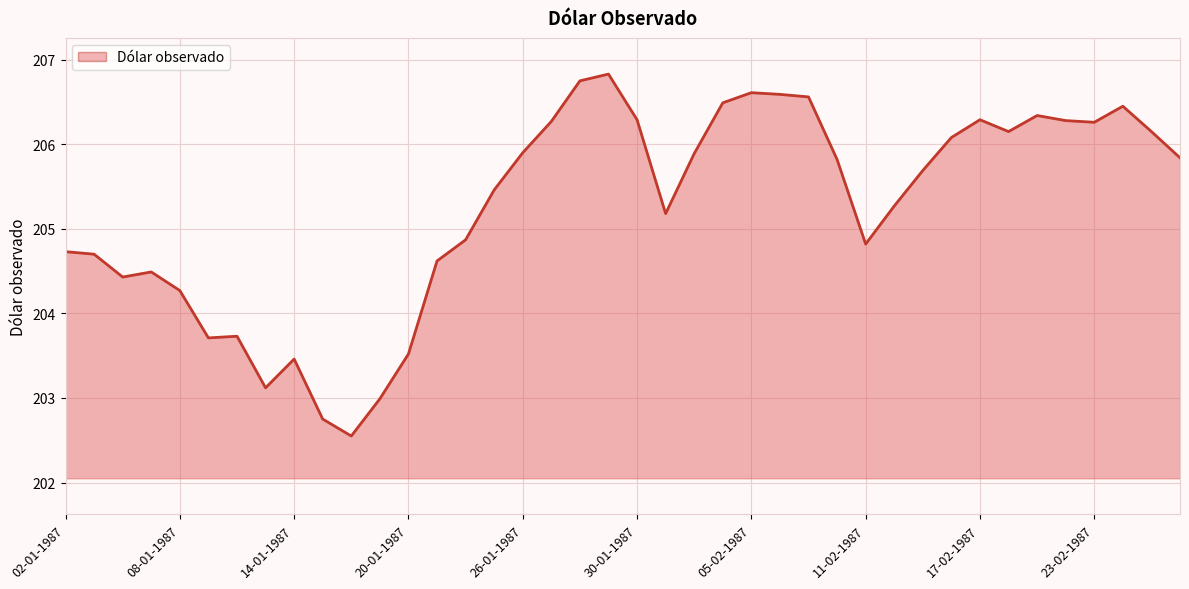

What is the difference between the maximum and minimum values?

4.3